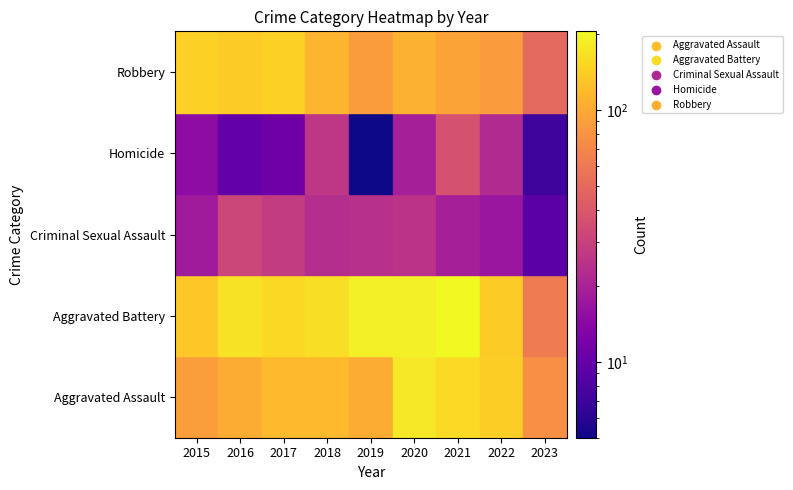

How many data points does each series have?

9